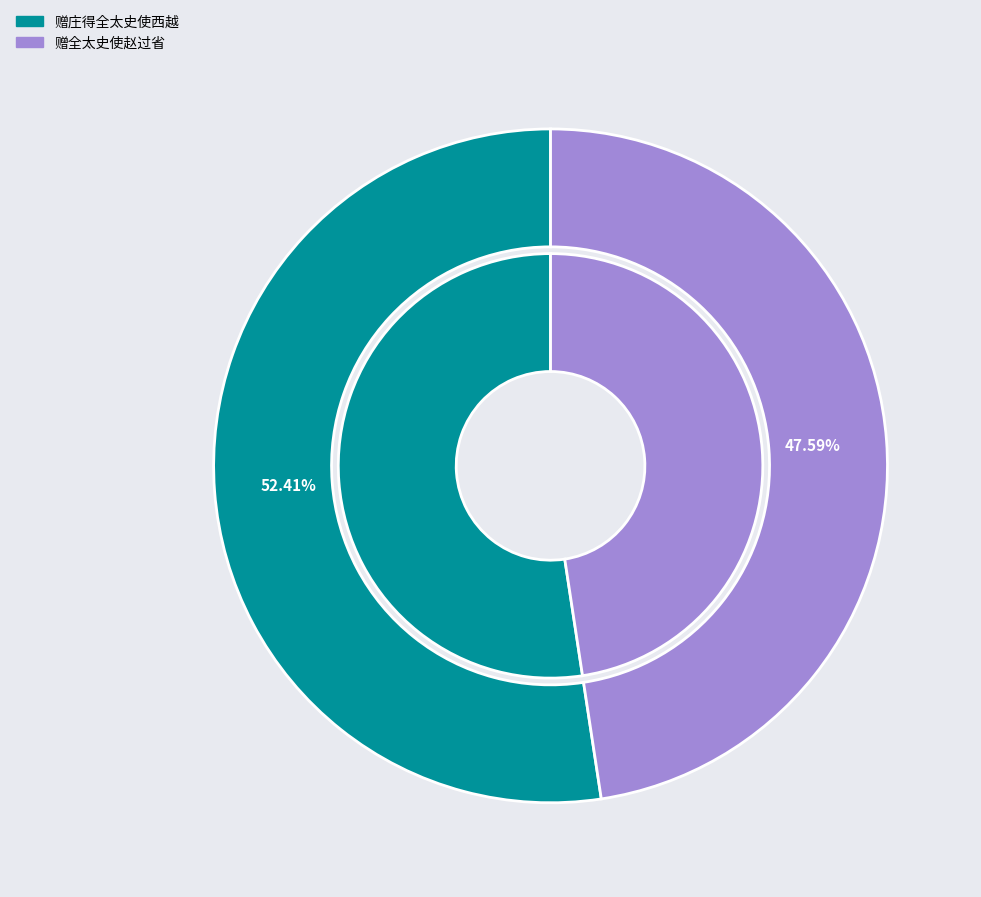

To the nearest percent, what is the difference between the largest and smallest slice percentages?

5%